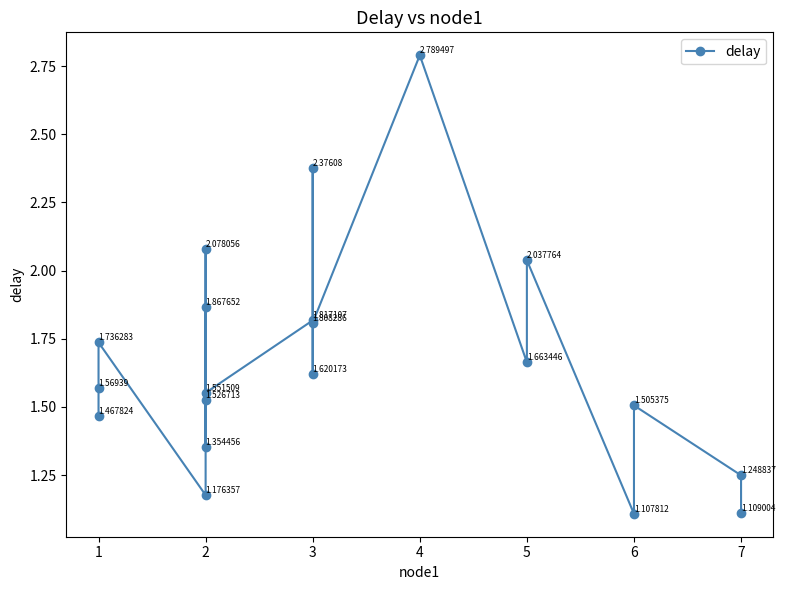

How many points are higher than both their immediate neighbors (excluding endpoints)?

7